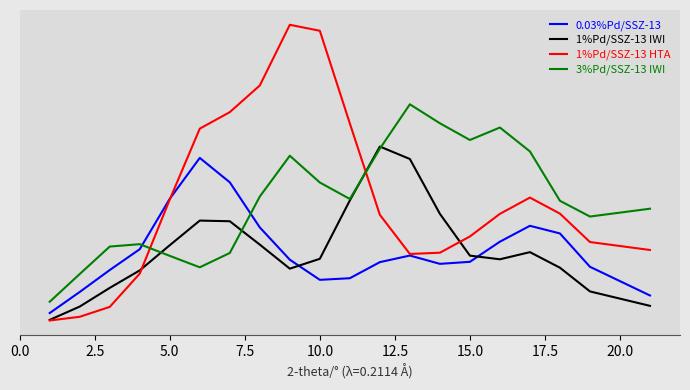

How many intersections are there between 1%Pd/SSZ-13 IWI and 3%Pd/SSZ-13 IWI?

4